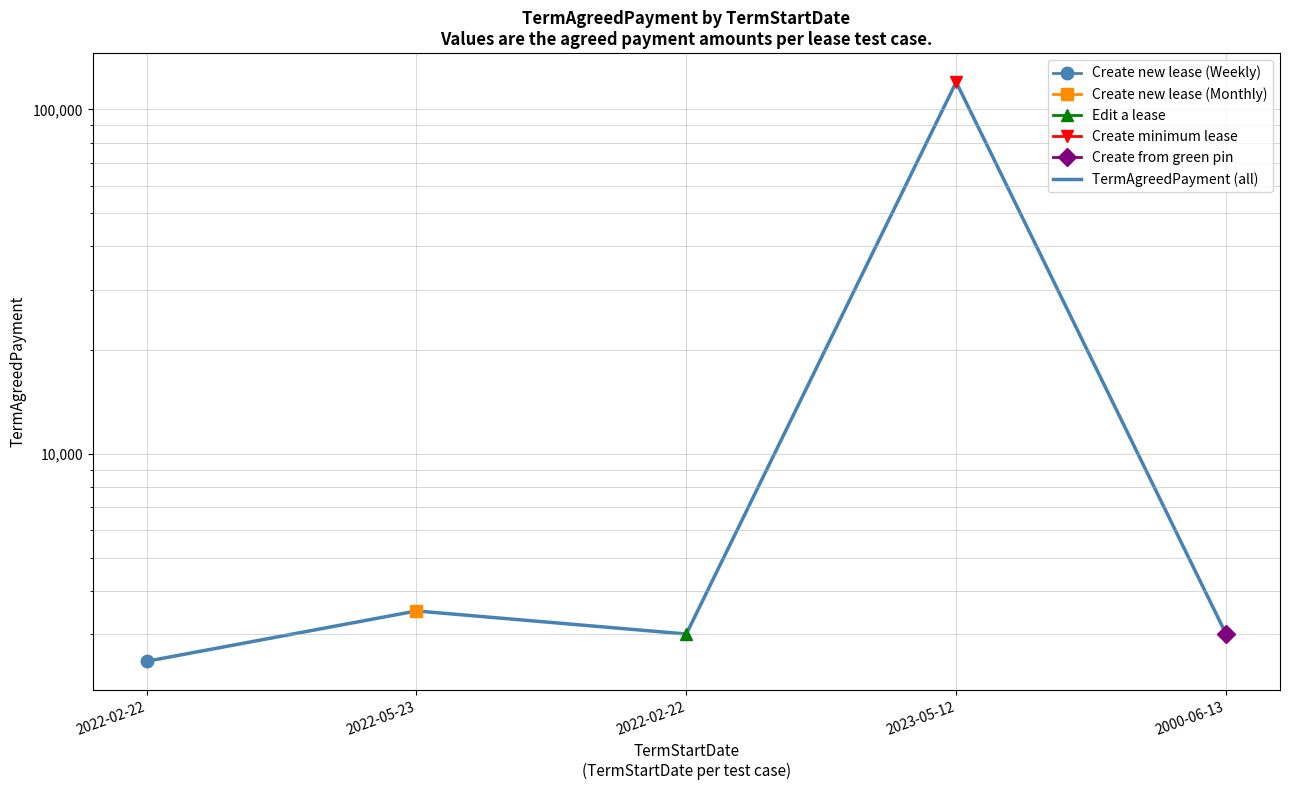

Where is the first local minimum?

2022-02-22